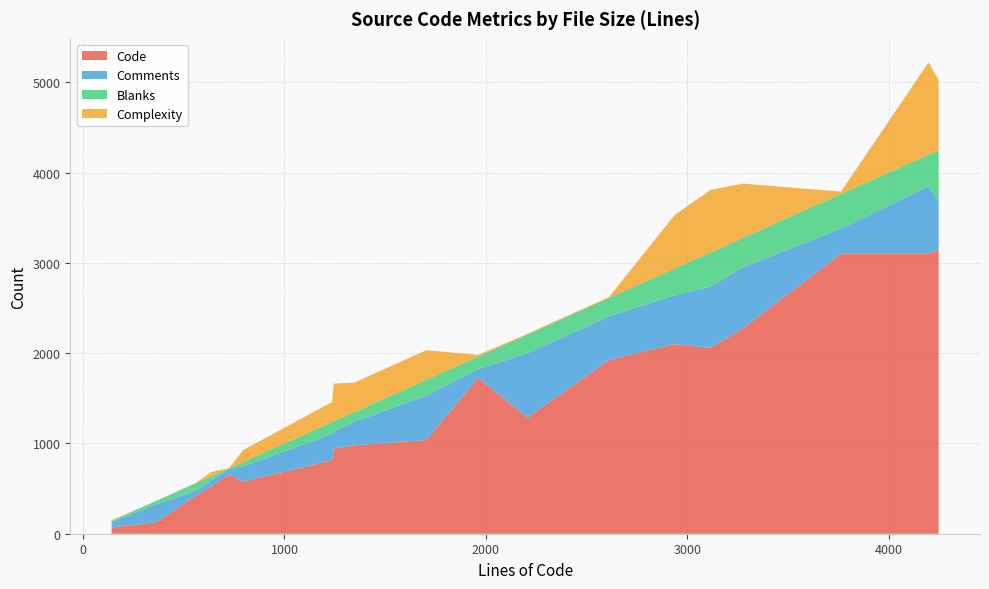

Reading left to right, list all the values displayed in this chart.

Code: 559=420	3763=3102	638=523	3115=2059	1245=942	1346=978	142=70	4198=3104	796=578	3276=2274	2937=2100	1236=814	2207=1286	4248=3144	725=657	1705=1038	407=191	2612=1926	1961=1724	357=124
Comments: 559=56	3763=277	638=70	3115=679	1245=192	1346=260	142=57	4198=744	796=168	3276=678	2937=541	1236=291	2207=712	4248=544	725=59	1705=491	407=166	2612=482	1961=99	357=196
Blanks: 559=83	3763=384	638=45	3115=377	1245=111	1346=108	142=15	4198=350	796=50	3276=324	2937=296	1236=131	2207=209	4248=560	725=9	1705=176	407=50	2612=204	1961=138	357=37
Complexity: 559=4	3763=26	638=46	3115=693	1245=417	1346=327	142=7	4198=1022	796=132	3276=602	2937=592	1236=222	2207=9	4248=779	725=2	1705=328	407=1	2612=10	1961=19	357=0